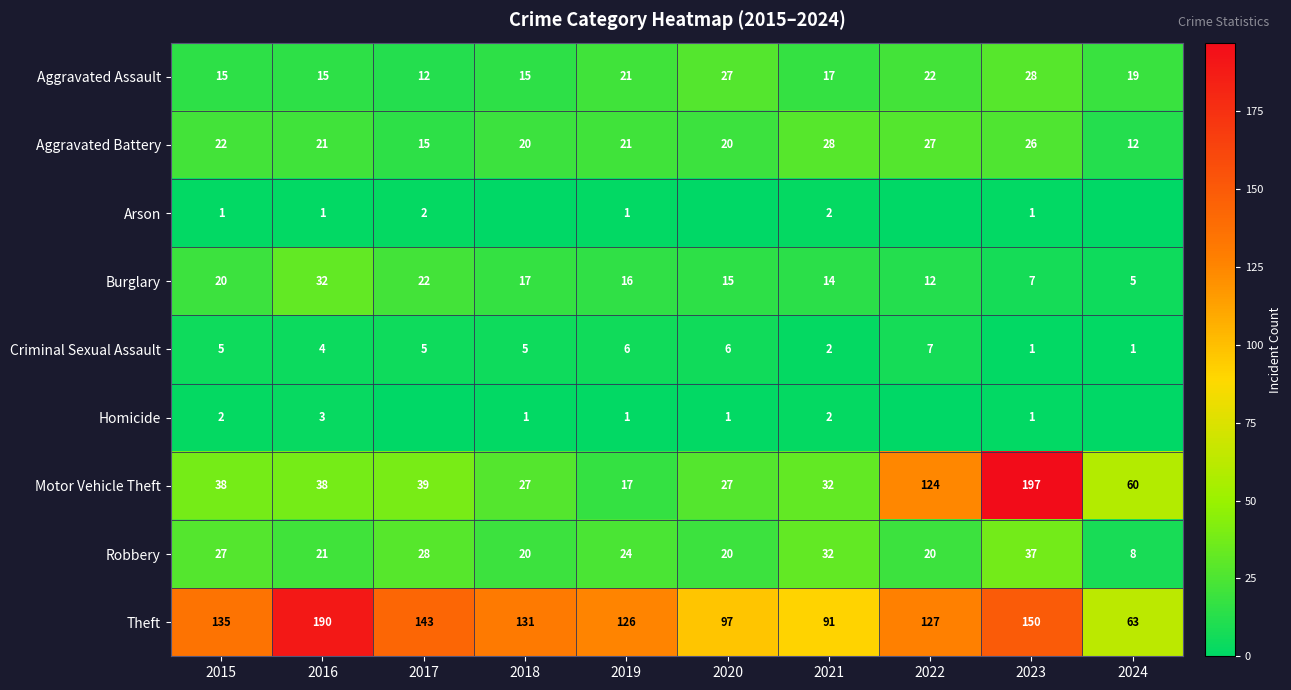

At which label is Criminal Sexual Assault closest to 4?

2016